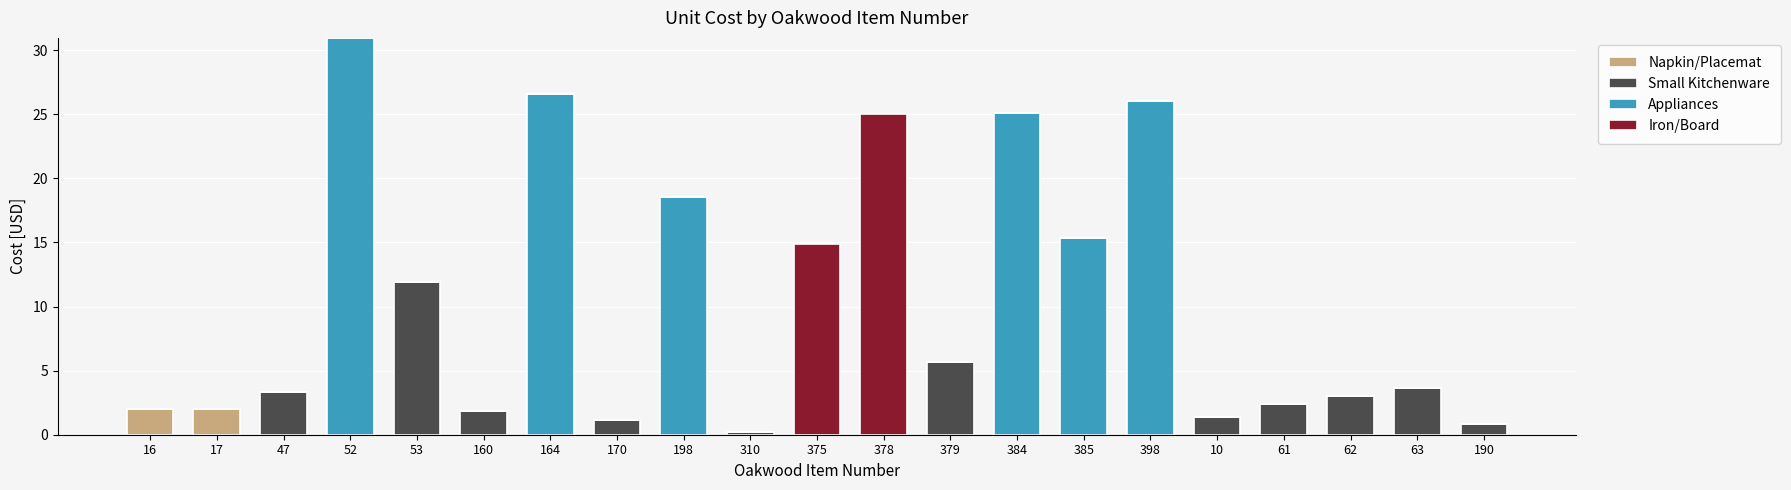

What is the maximum value for Napkin/Placemat?

2.0